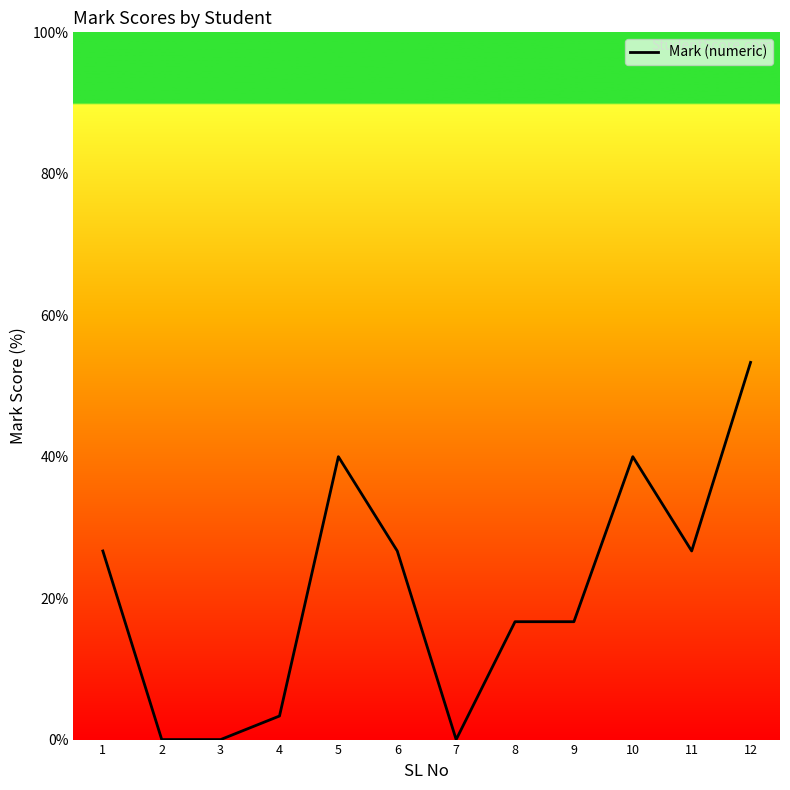

How many distinct data groups are displayed?

1